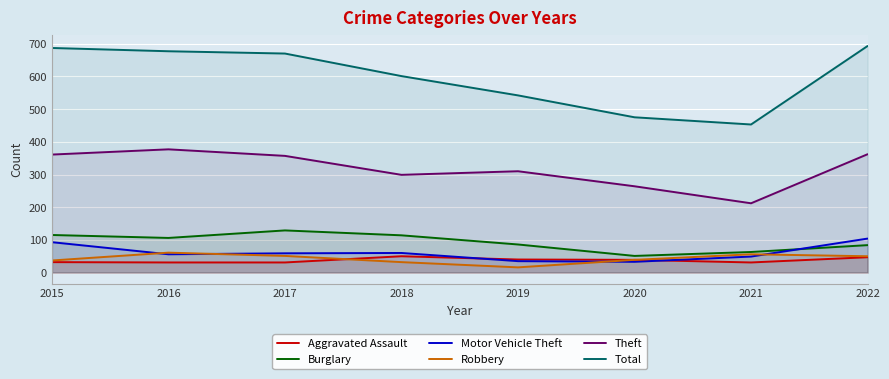

True or false: Aggravated Assault has a value of 79 at 2022.

False